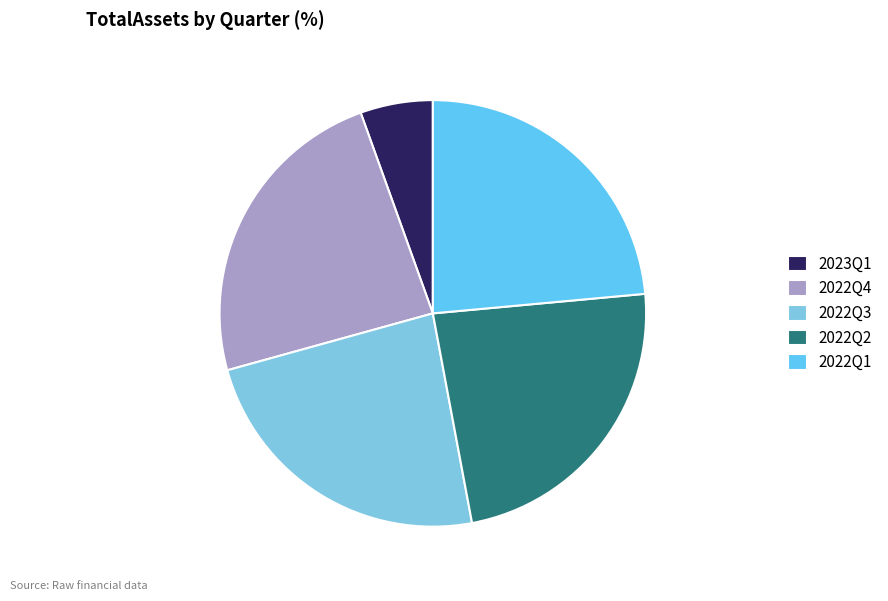

Count the number of slices in the pie.

5